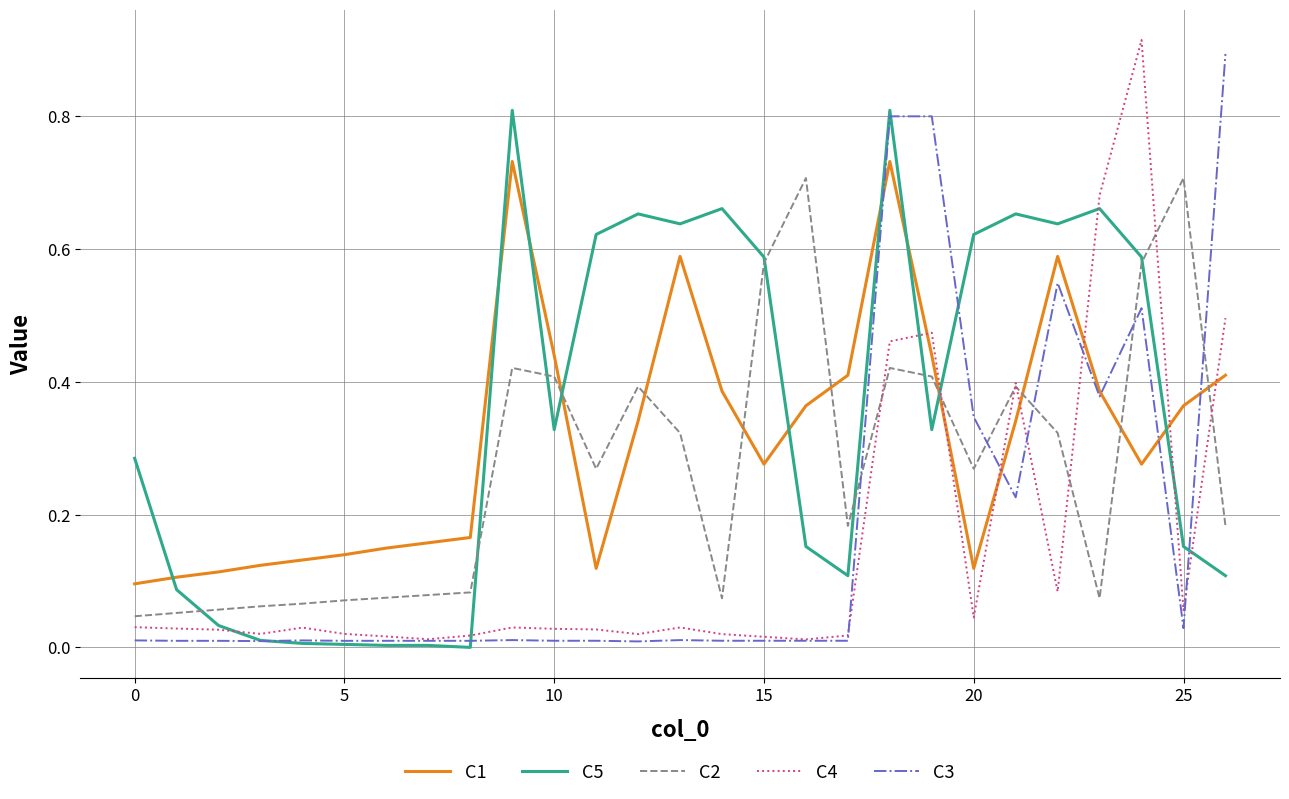

How many times do C3 and C2 cross each other?

5